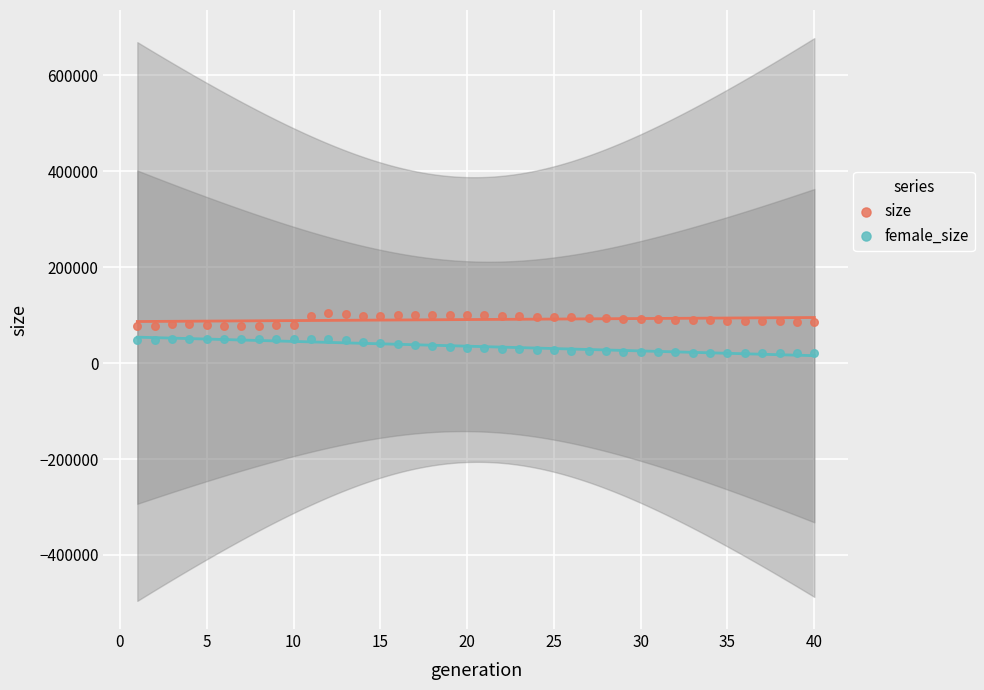

Which series reaches the maximum Y coordinate?

size